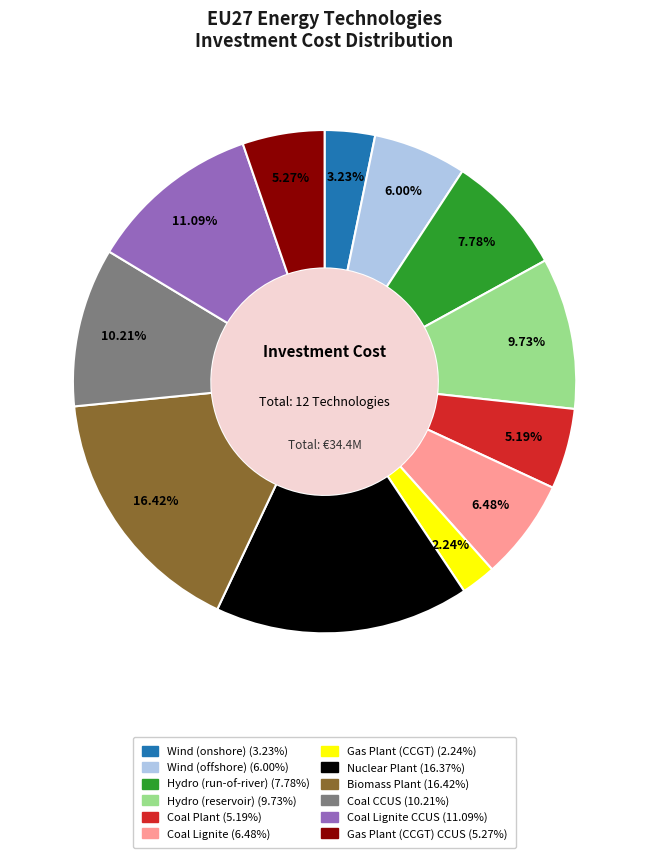

Is there any slice that represents more than half of the pie?

No